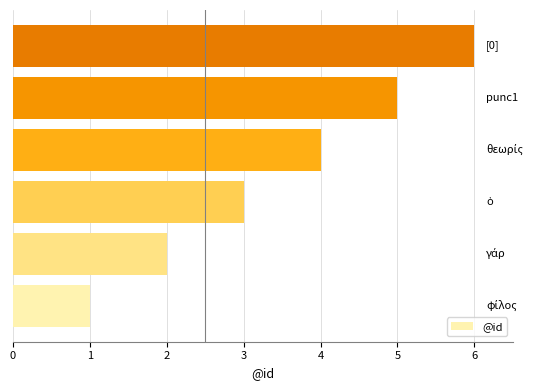

What is the difference between the maximum and minimum values?

5